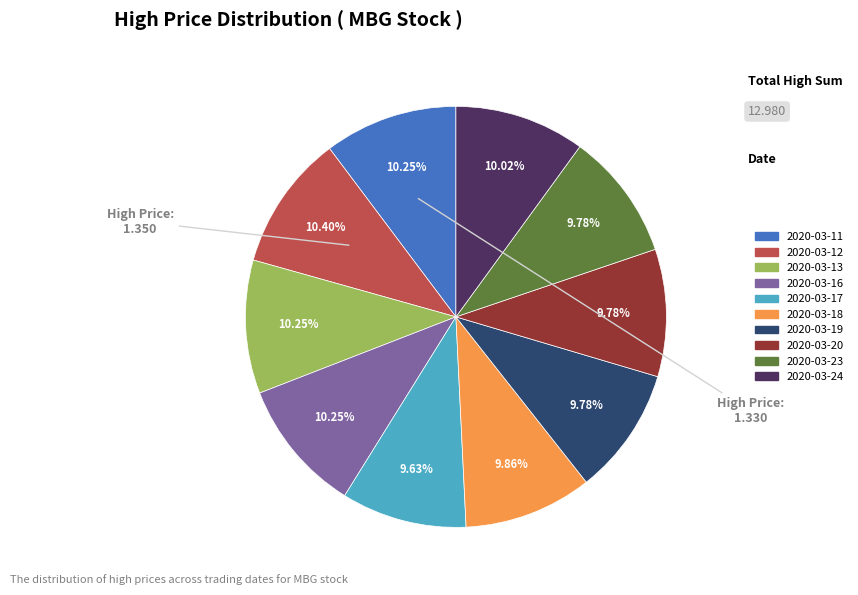

Approximately how many times larger is the value at 2020-03-23 compared to 2020-03-17?

1.0